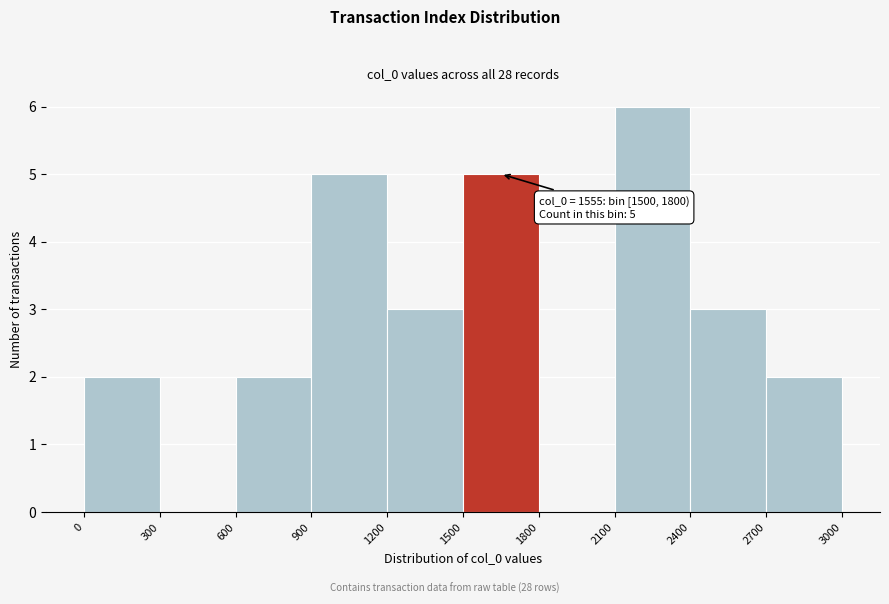

Over which range of the x-axis is the bar tallest?

2100 to 2400